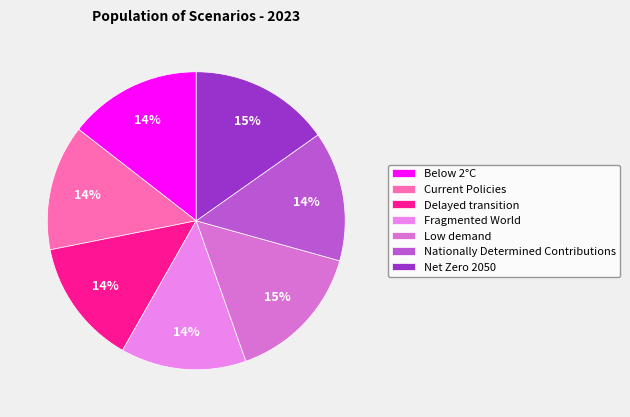

Which slice is the smallest?

Fragmented World